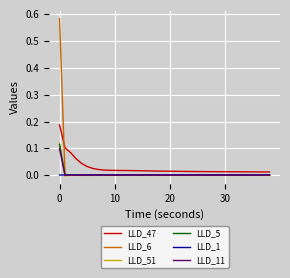

Which series has the largest total across all categories?

LLD_47